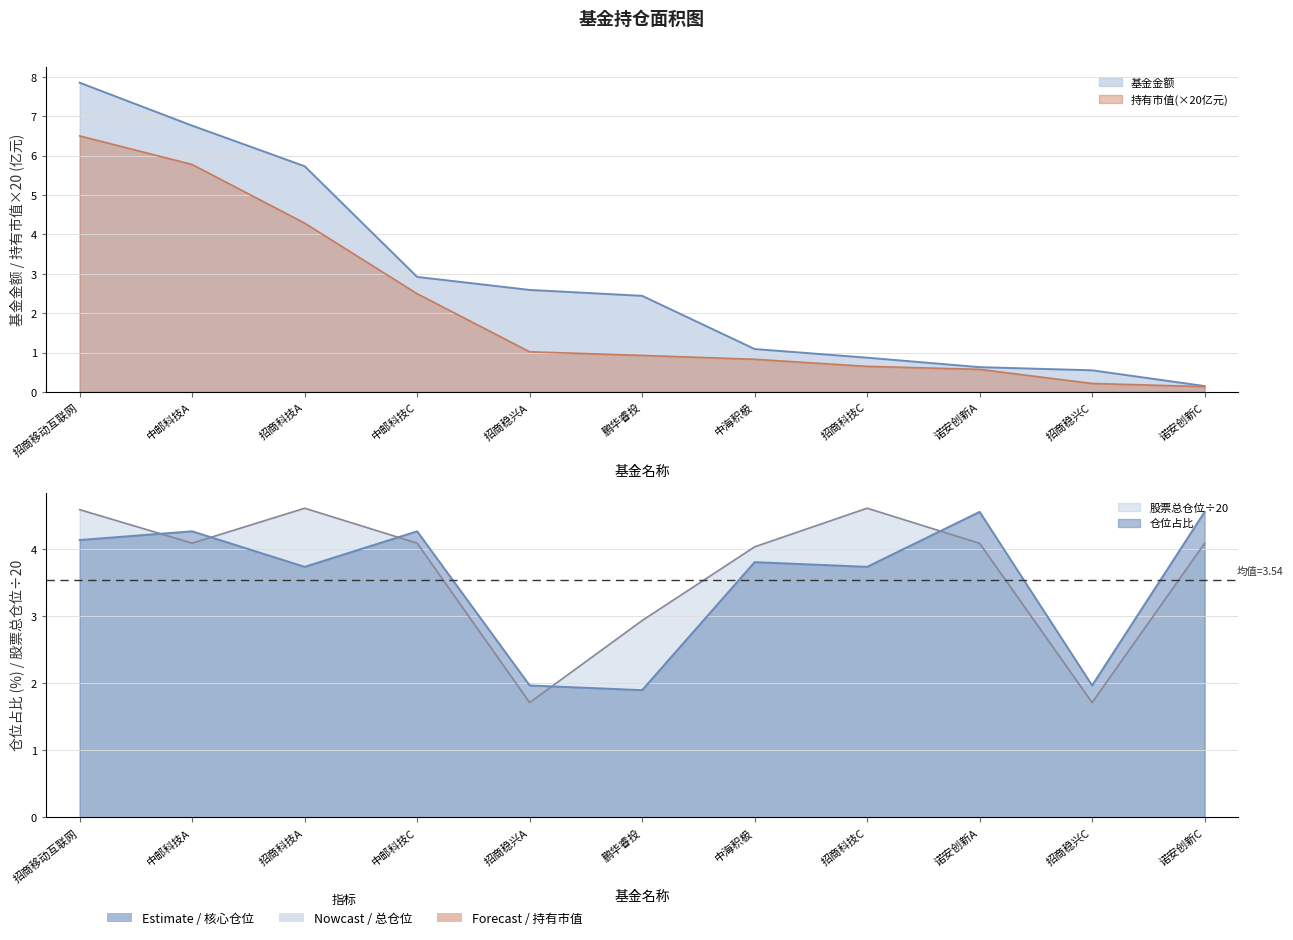

How many data points in 基金金额 are less than 2?

5